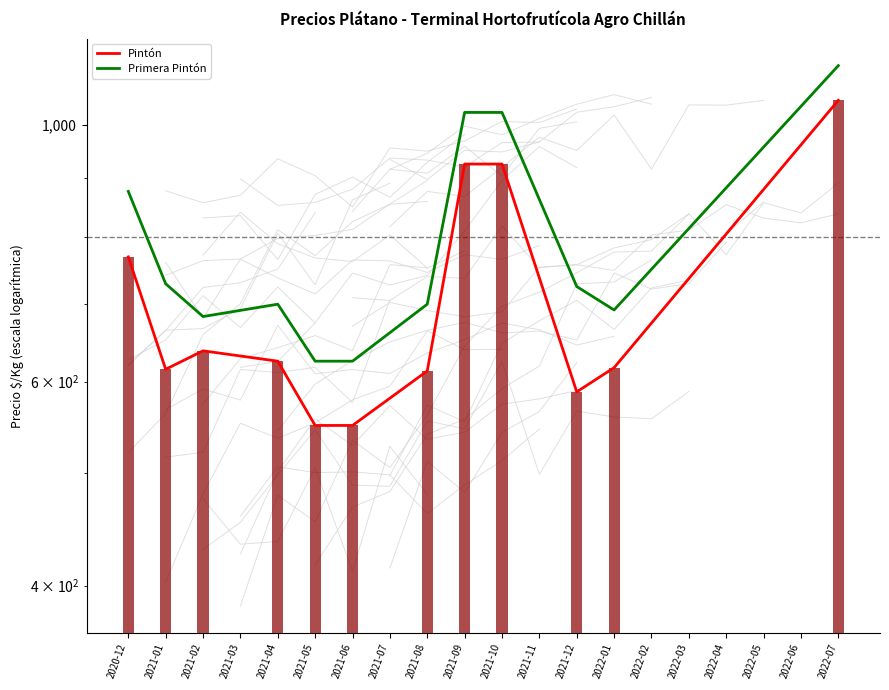

What is the spread (max minus min) of values at 2021-12?

137